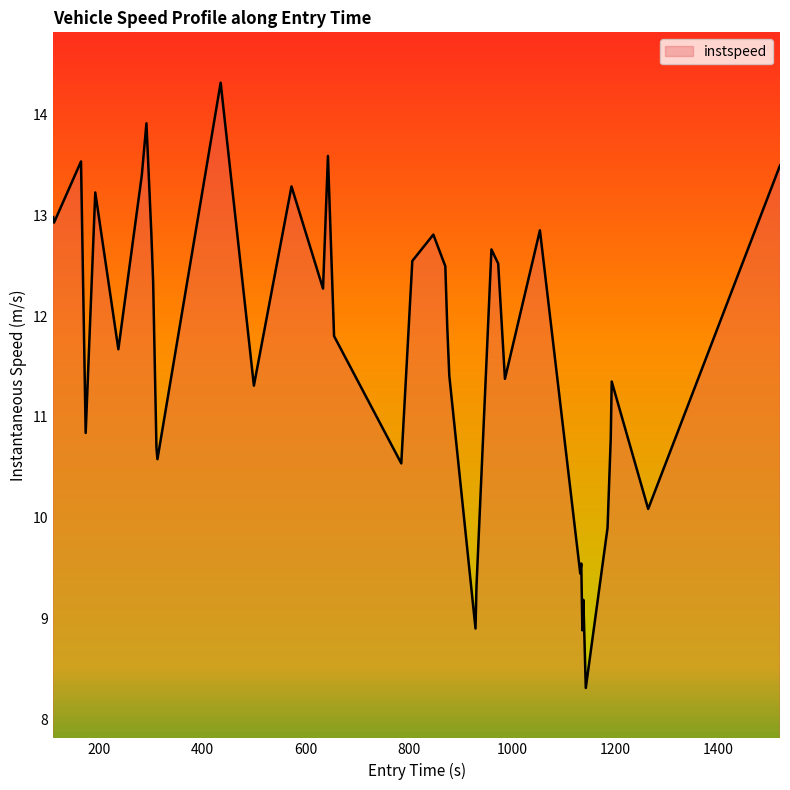

What is the difference between the maximum and minimum values?

6.0